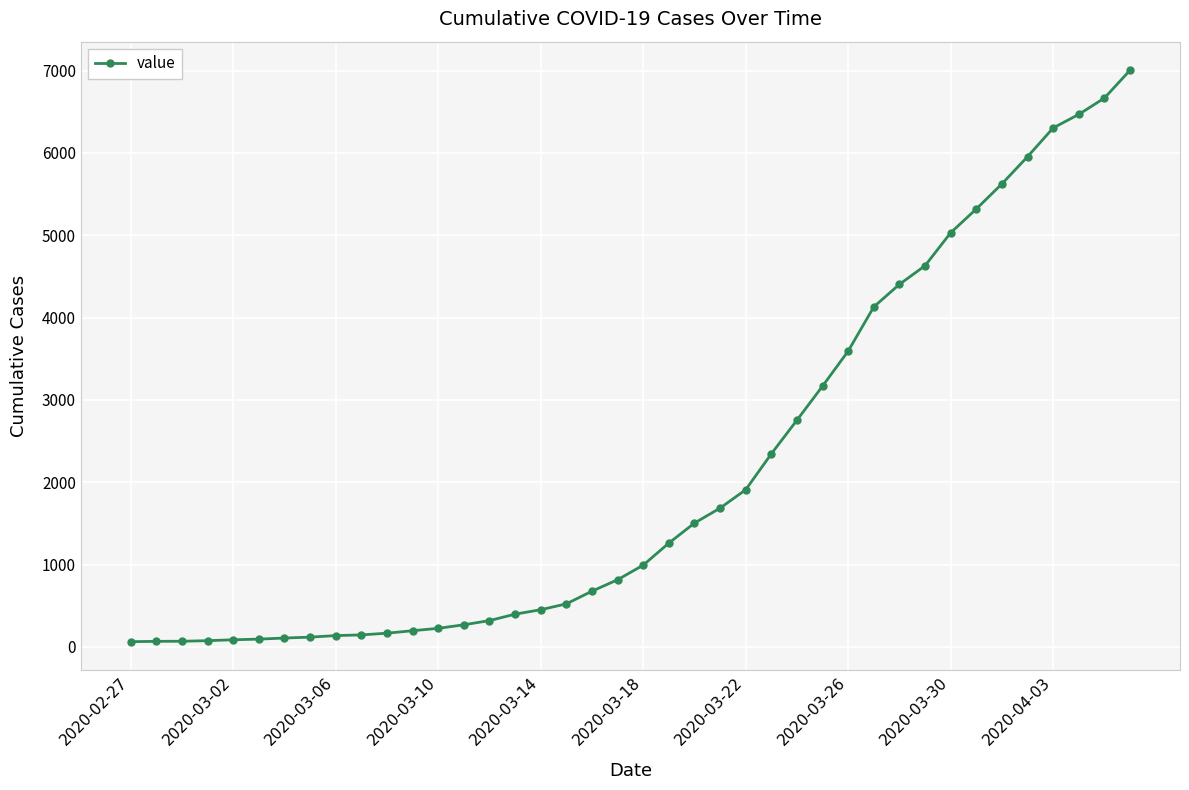

What is the difference between the second highest and minimum values?

6602